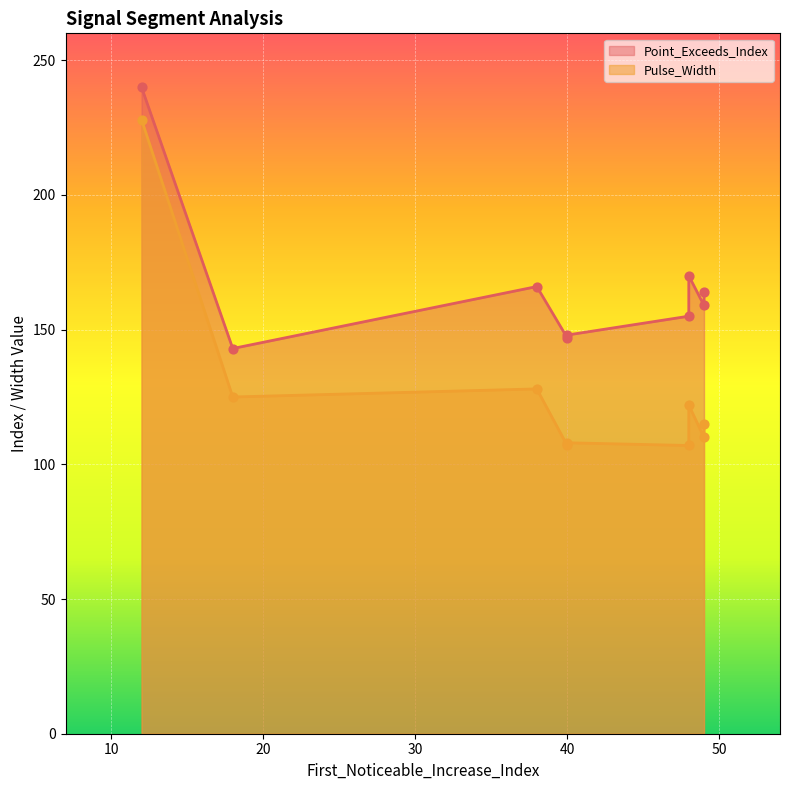

Which series has the largest Y range (max minus min)?

Pulse_Width